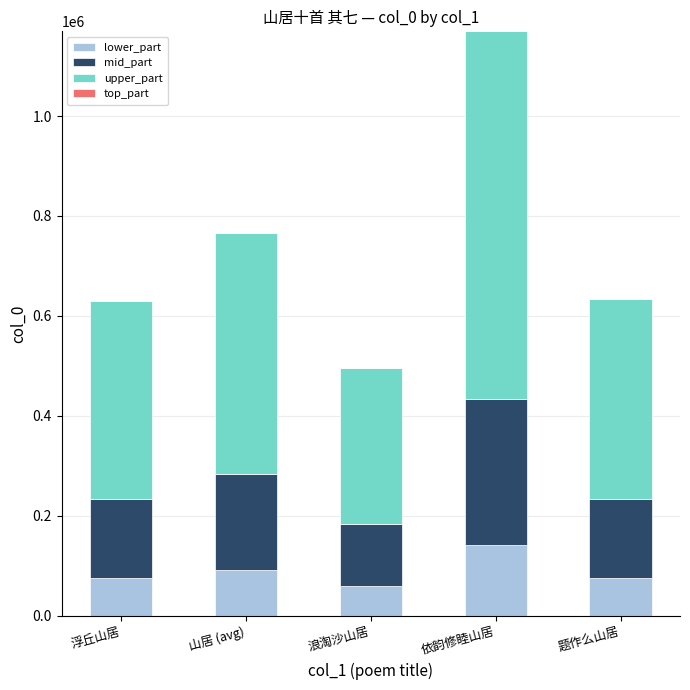

At which label does lower_part reach its peak?

依韵修睦山居